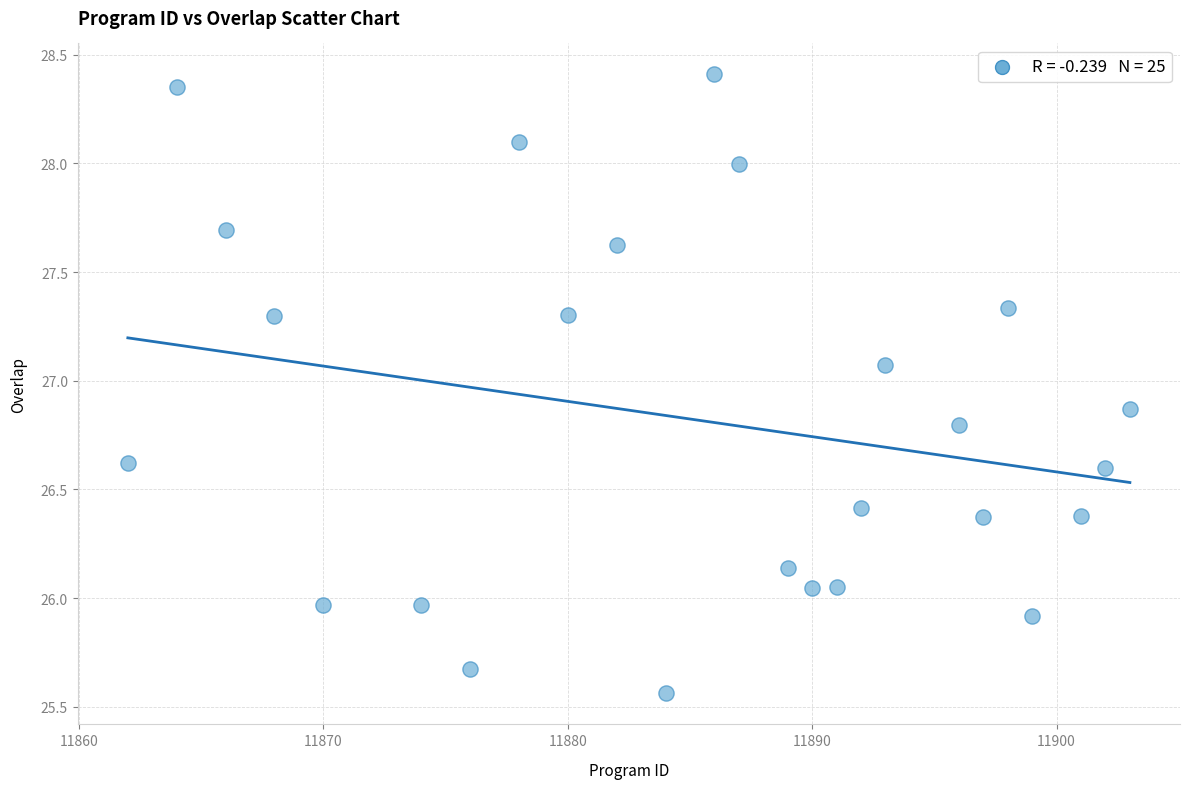

What is the range of X values (max minus min)?

41.0